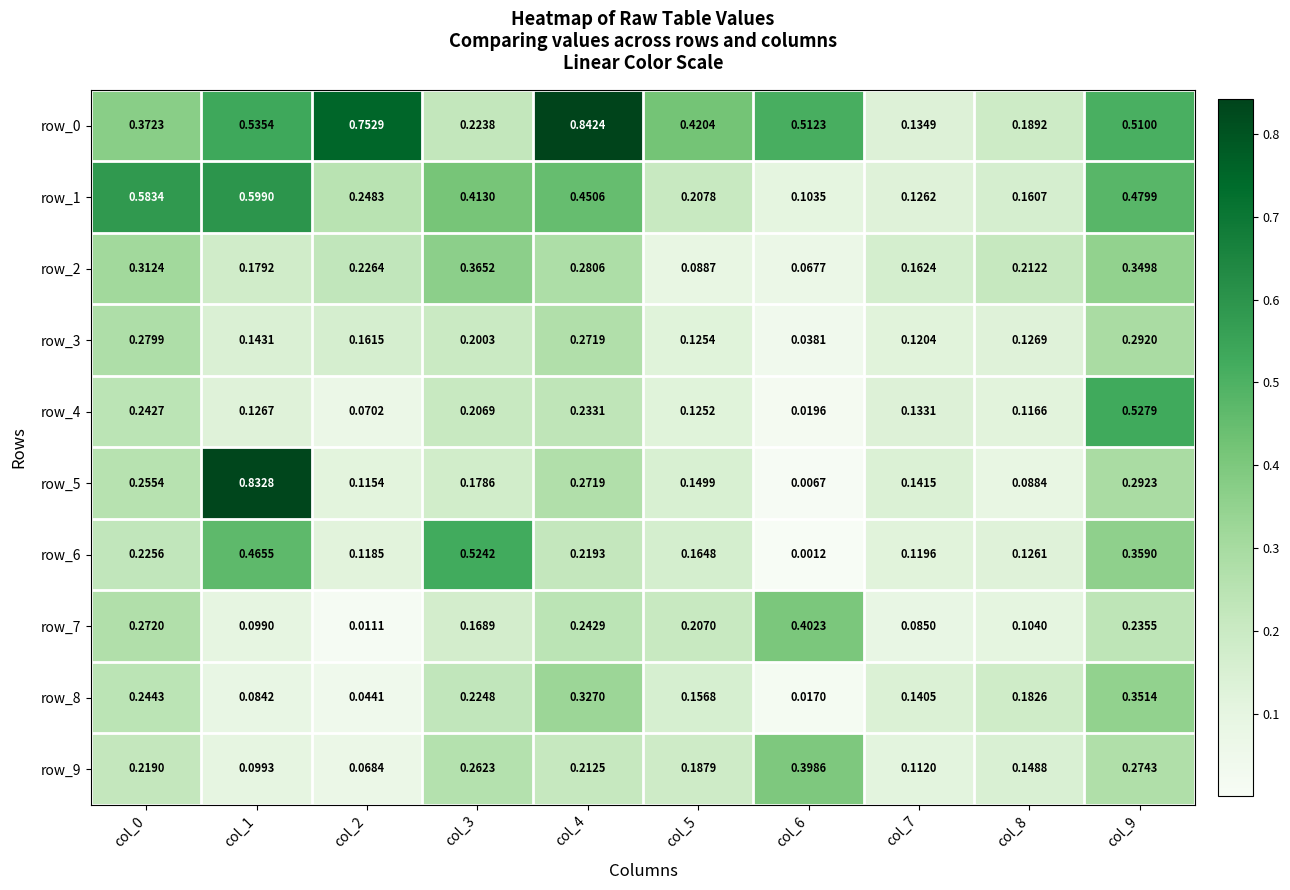

Is the value of row_4 at col_2 greater than the value of row_5 at col_7?

No